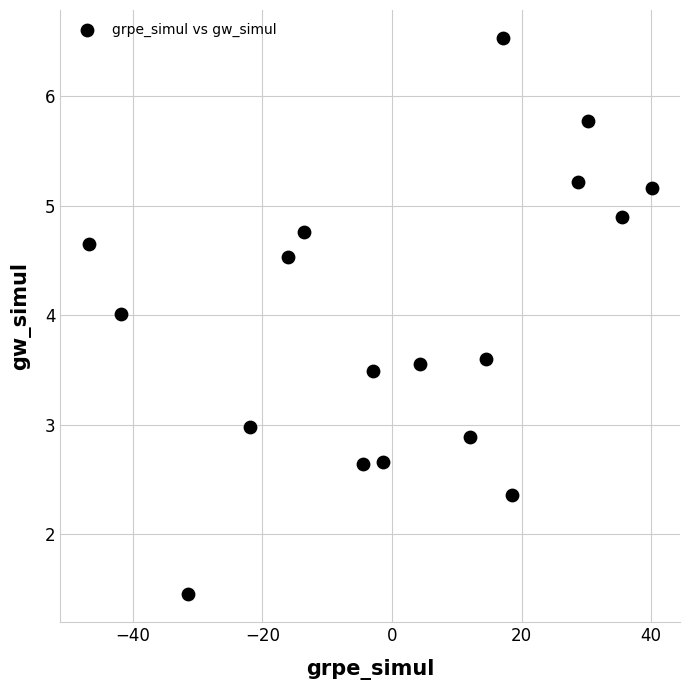

What is the range of Y values (max minus min)?

5.1